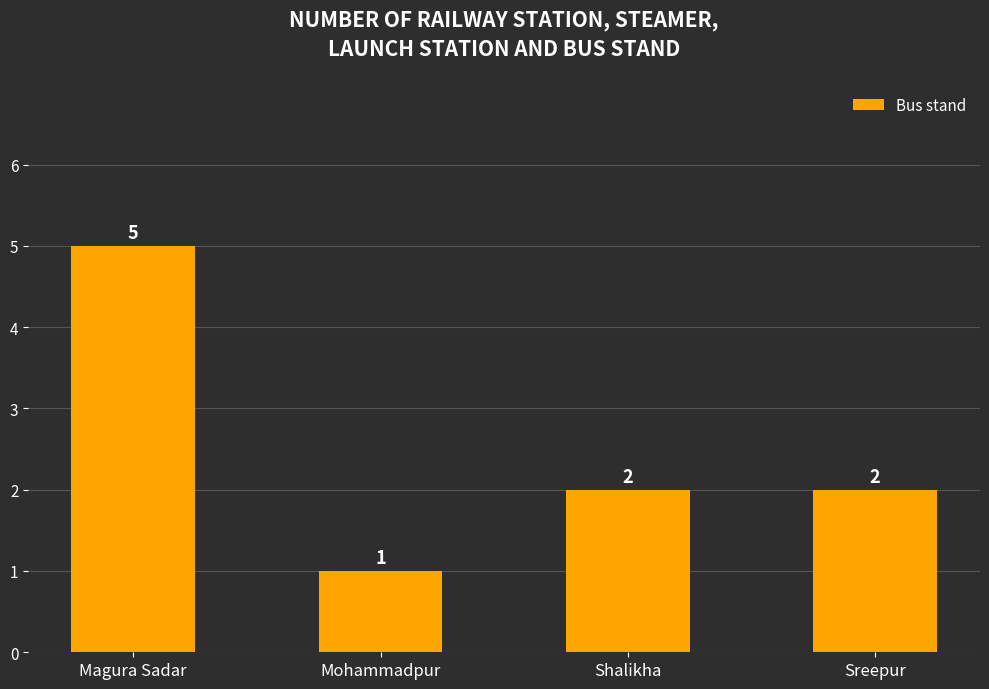

What is the ratio of the value at Mohammadpur to the value at Magura Sadar?

0.2